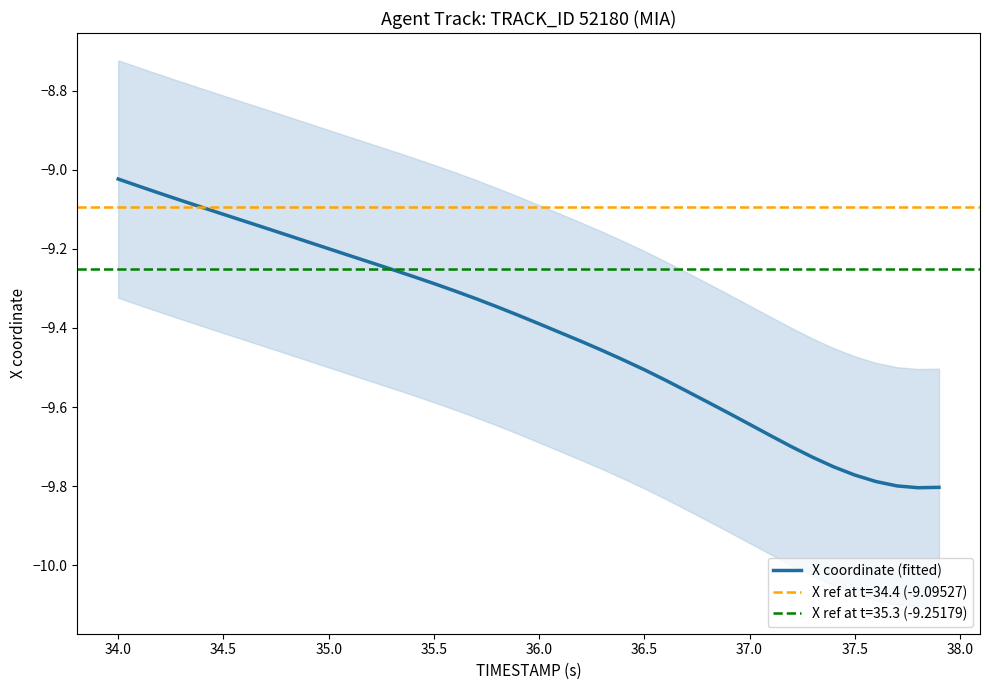

Count the number of categories in the chart.

40